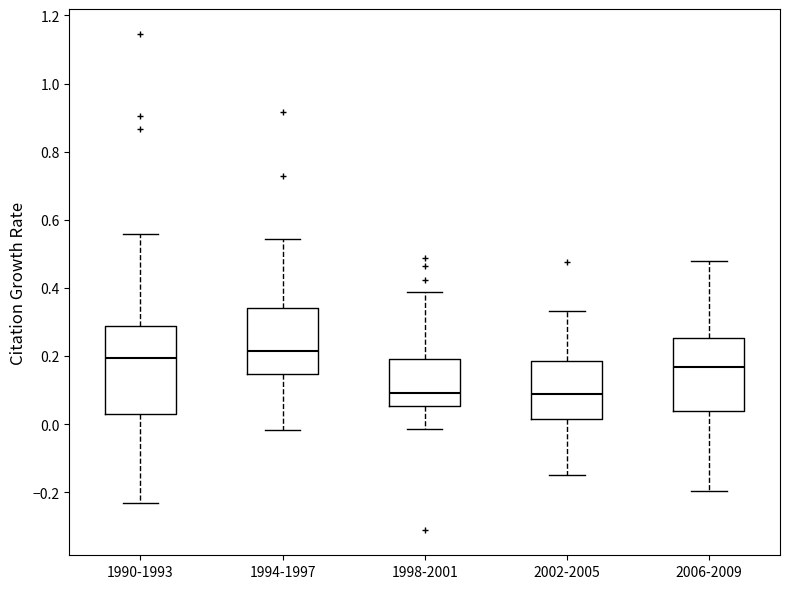

Reading left to right, transcribe this box plot: for each box, give where its median line is, the range the box spans, and where its two whiskers end, as read against the y-axis. The values are not printed on the chart, so give them approximately, as read against the axis.

1990-1993: median 0.20, box 0.02 to 0.28, whiskers -0.24 to 0.56
1994-1997: median 0.22, box 0.14 to 0.34, whiskers -0.02 to 0.54
1998-2001: median 0.10, box 0.06 to 0.20, whiskers -0.02 to 0.38
2002-2005: median 0.08, box 0.02 to 0.18, whiskers -0.14 to 0.34
2006-2009: median 0.16, box 0.04 to 0.26, whiskers -0.20 to 0.48